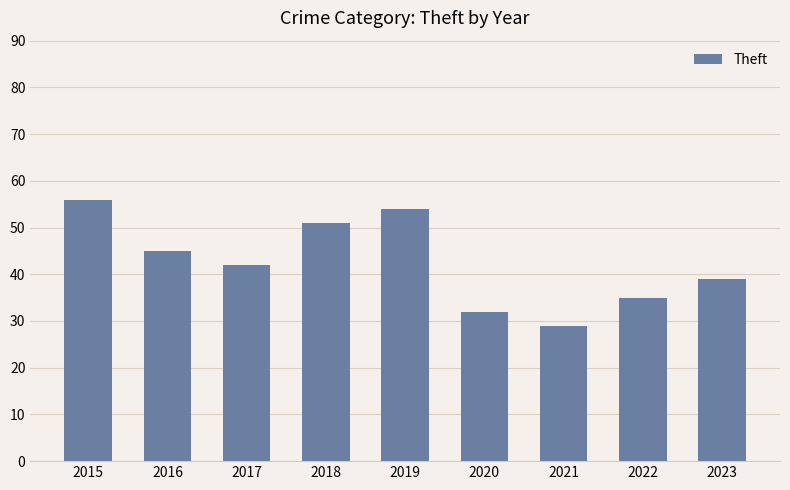

What is the difference between the values at 2019 and 2022?

19